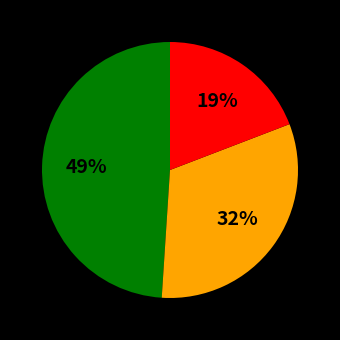

Is there any slice that represents more than half of the pie?

No